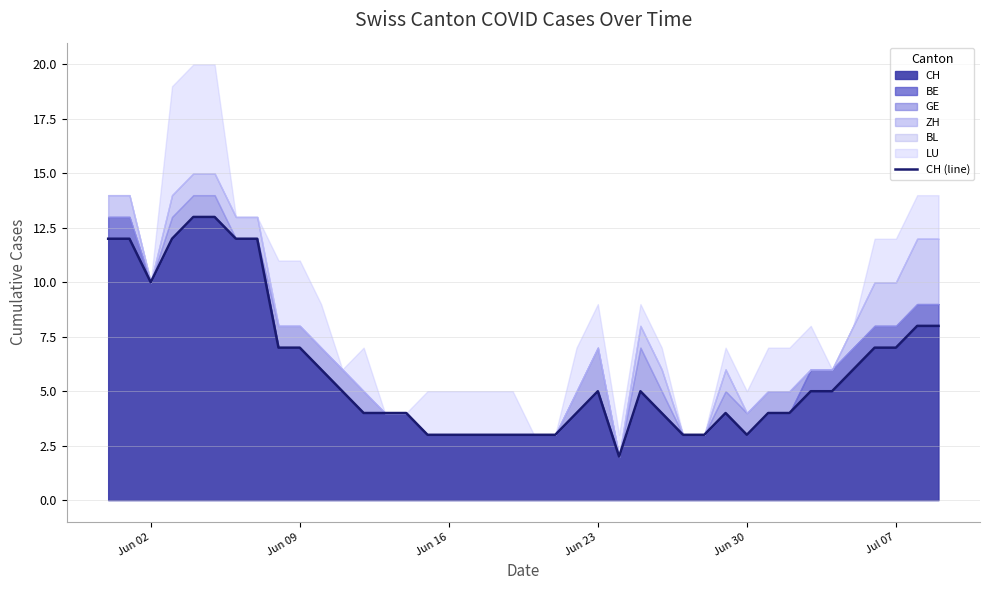

How many values exceed 5?

16